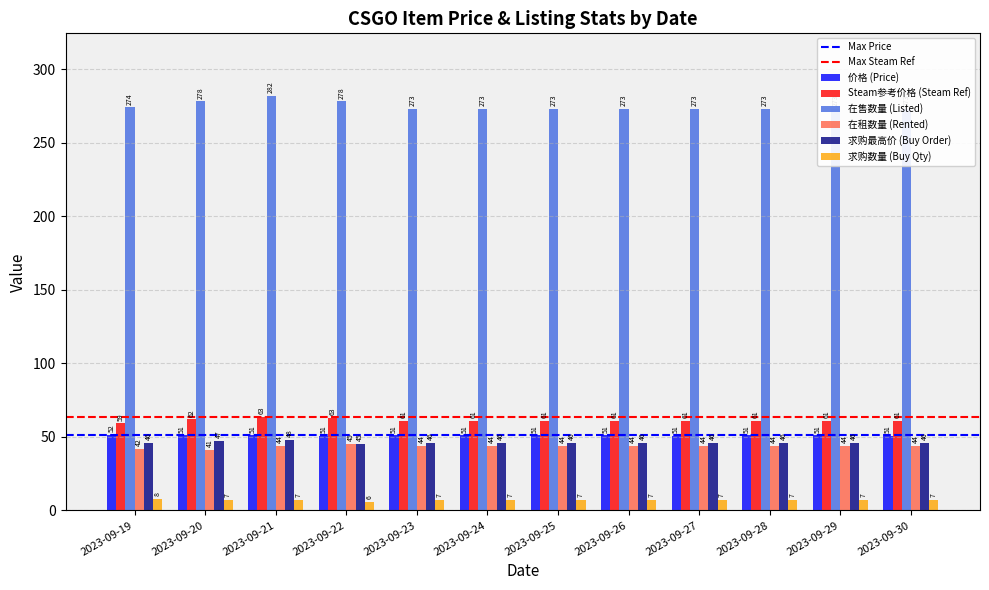

Rank the categories by 在租数量 (Rented) value from highest to lowest.

2023-09-22, 2023-09-21, 2023-09-23, 2023-09-24, 2023-09-25, 2023-09-26, 2023-09-27, 2023-09-28, 2023-09-29, 2023-09-30, 2023-09-19, 2023-09-20